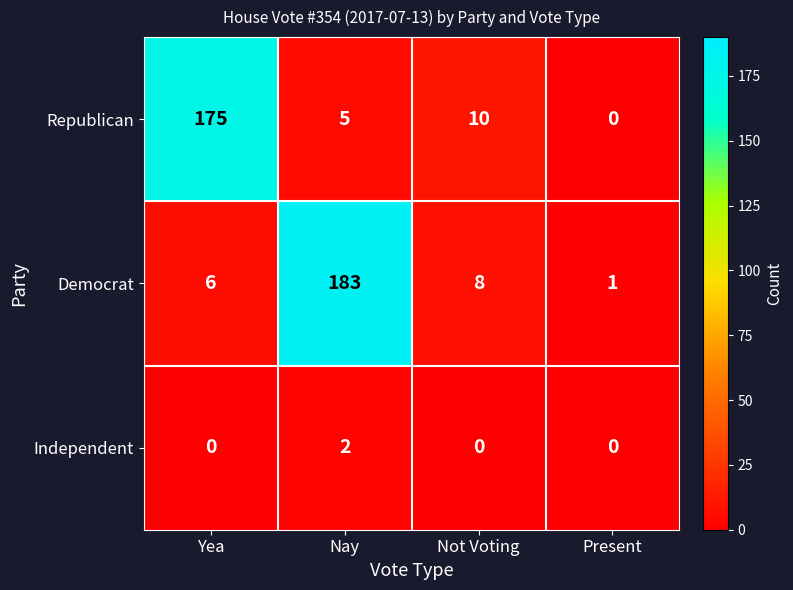

At how many categories does at least one series exceed 107?

2